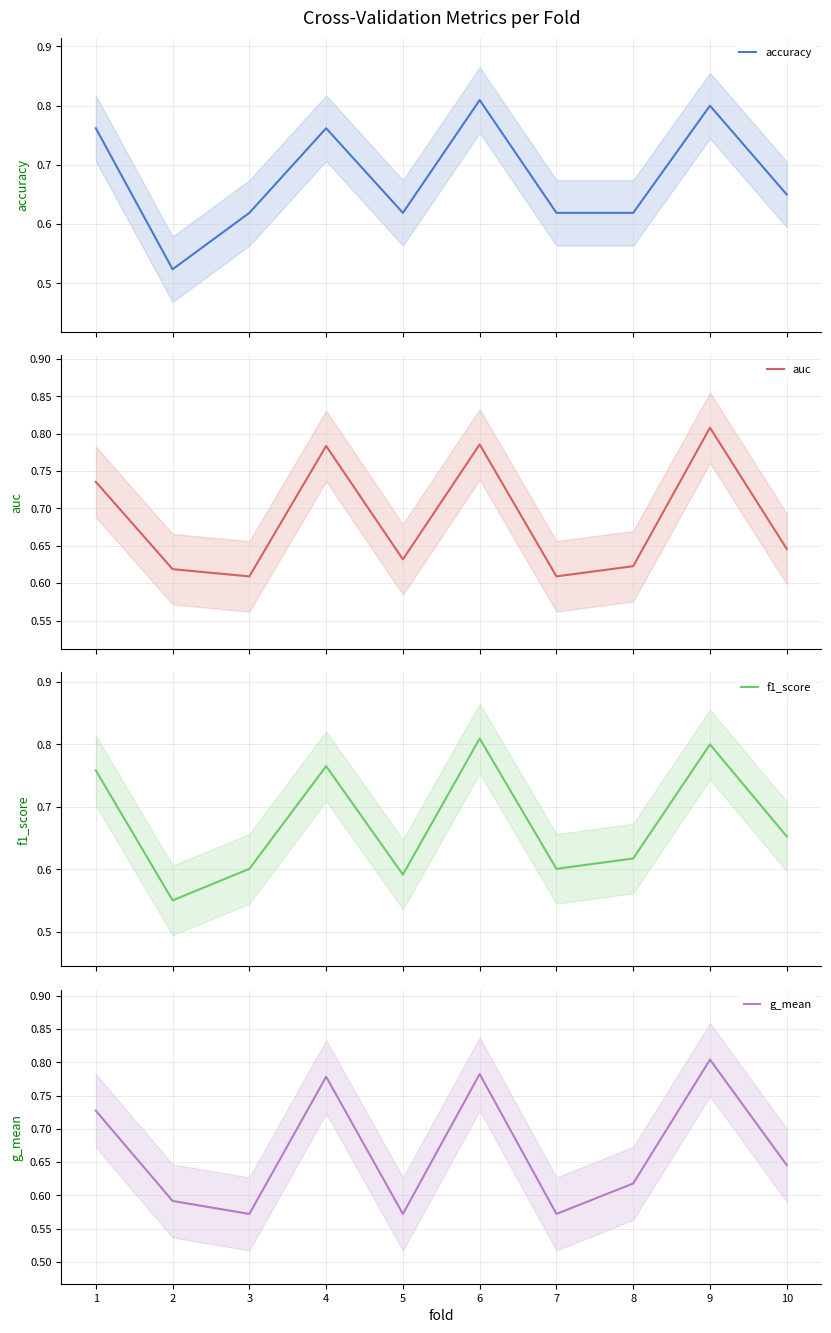

Count the g_mean values in the range 0 to 1.

10